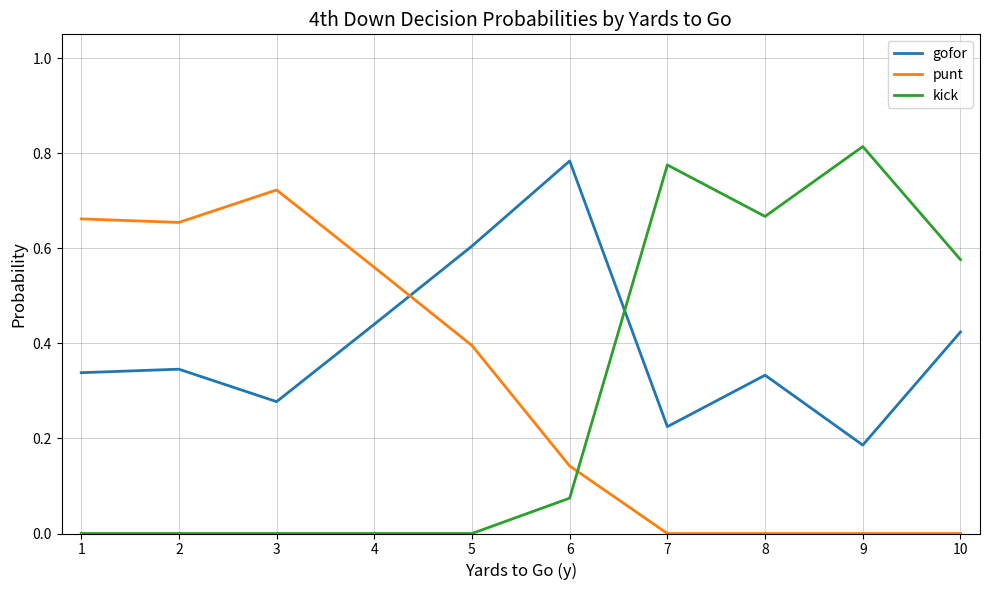

At 3, list the series in order from smallest to largest.

kick, gofor, punt